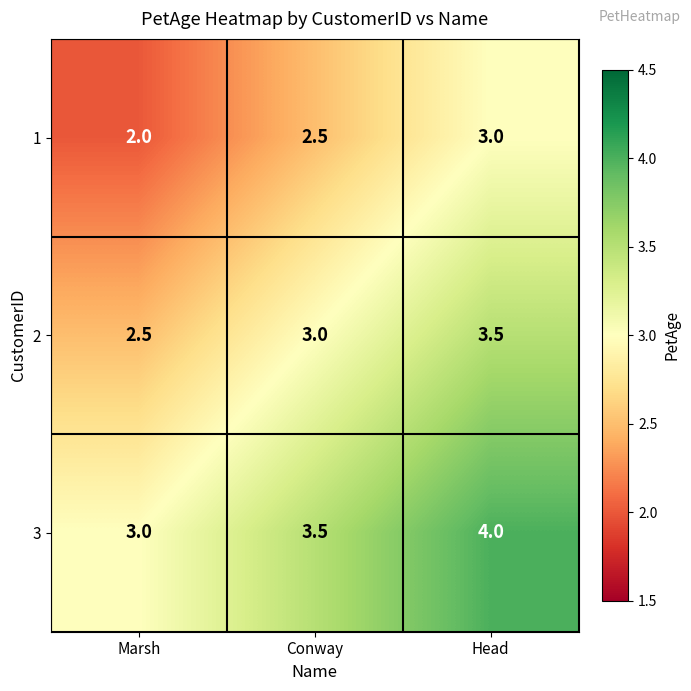

List the series in order of their peak value, highest first.

3, 2, 1